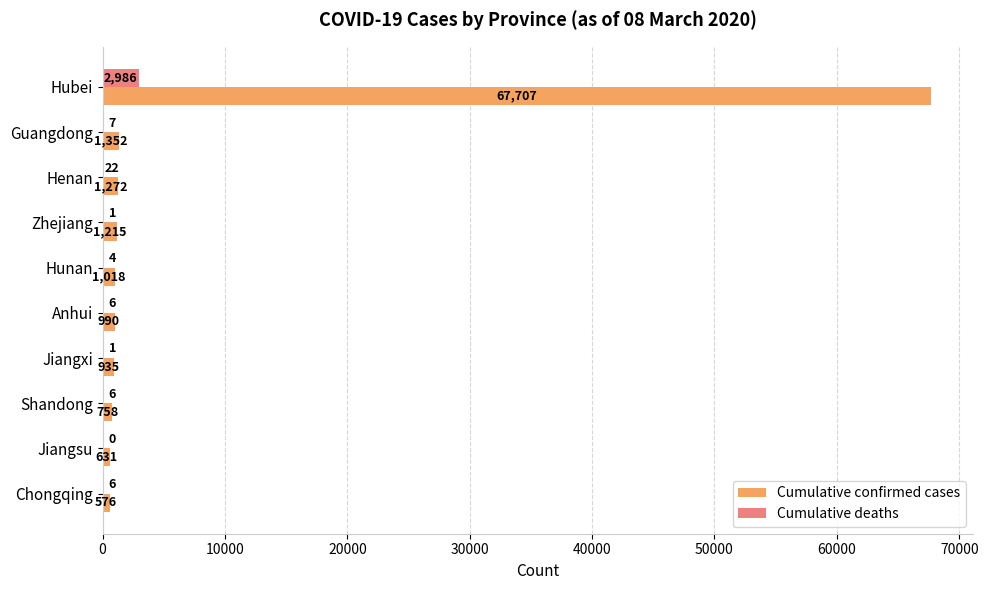

What are all the series names shown in the legend?

Cumulative confirmed cases, Cumulative deaths